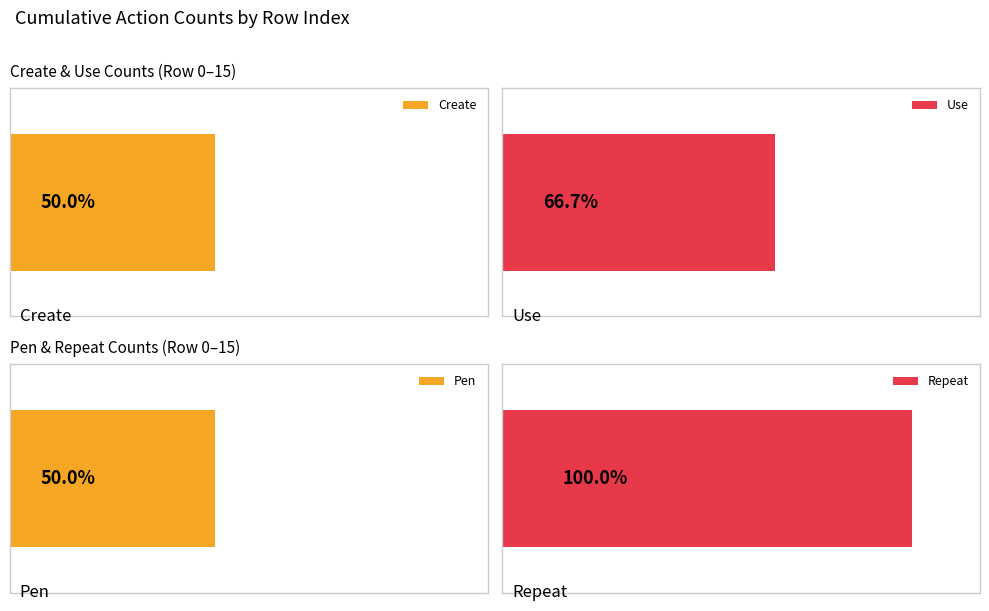

Rank the series at 15 from lowest to highest value.

Create, Pen, Use, Repeat